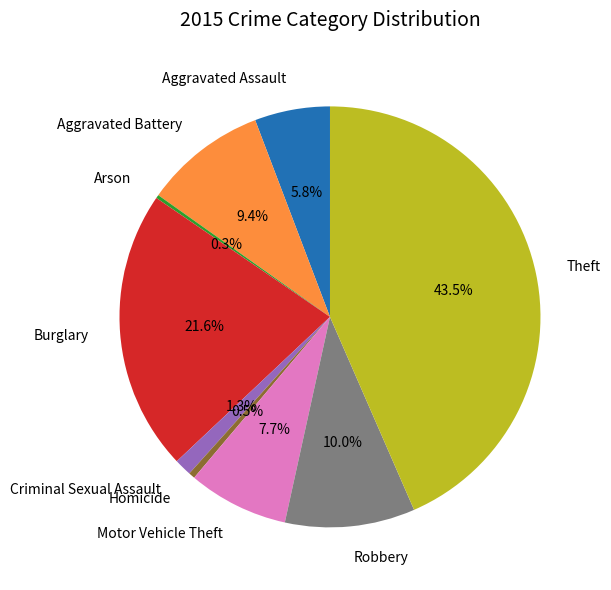

Does any single category account for the majority?

No